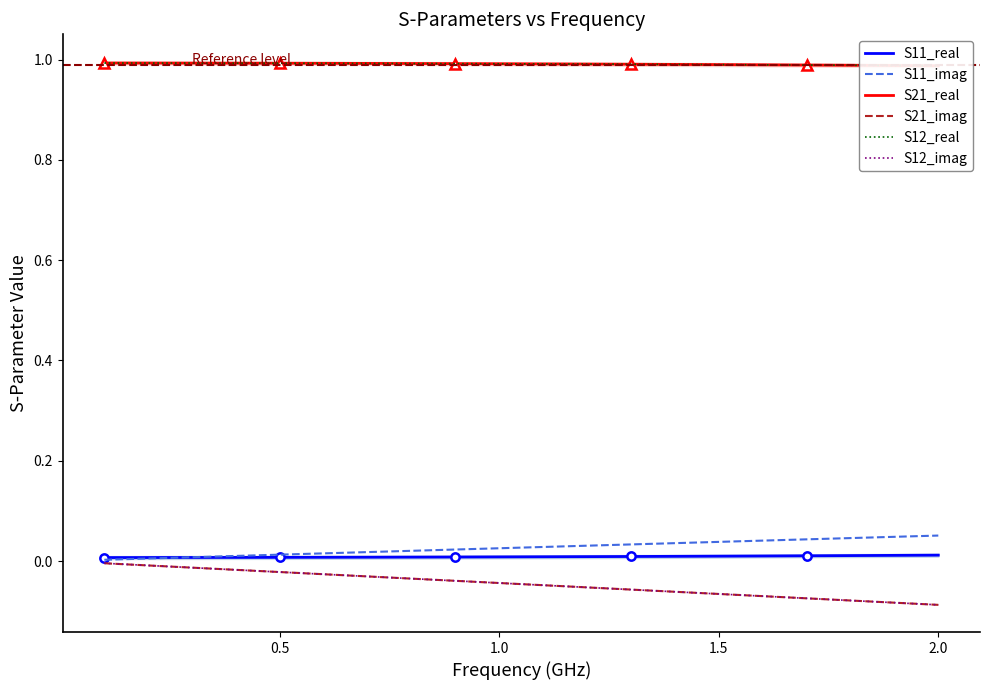

What is the label of the 17th point from the right?

1.5